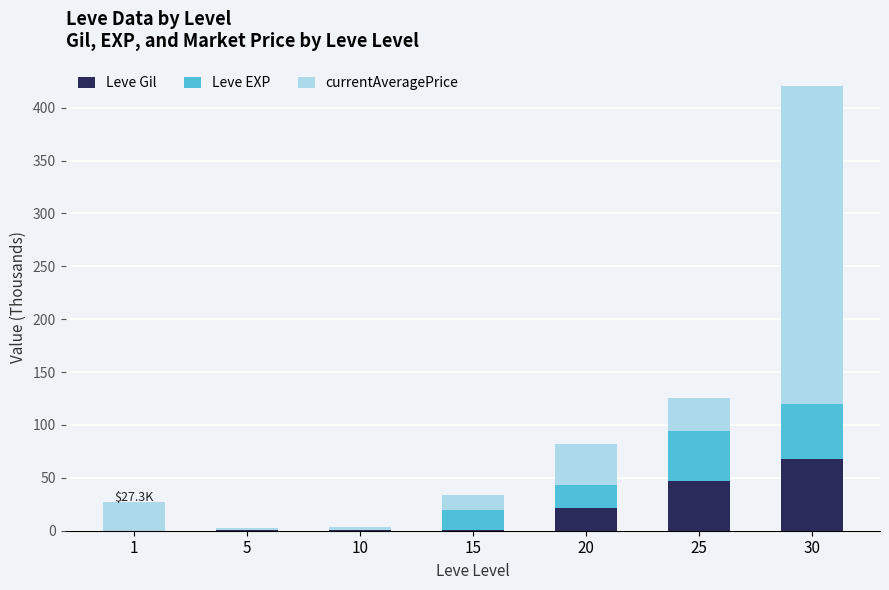

Which category has the highest value in the Leve Gil series?

30